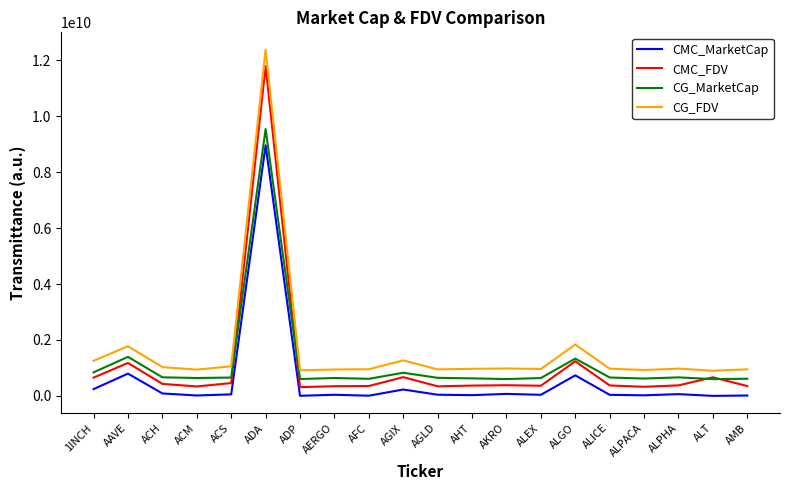

Is the value of CMC_FDV at ADP greater than the value of CMC_MarketCap at ALT?

Yes